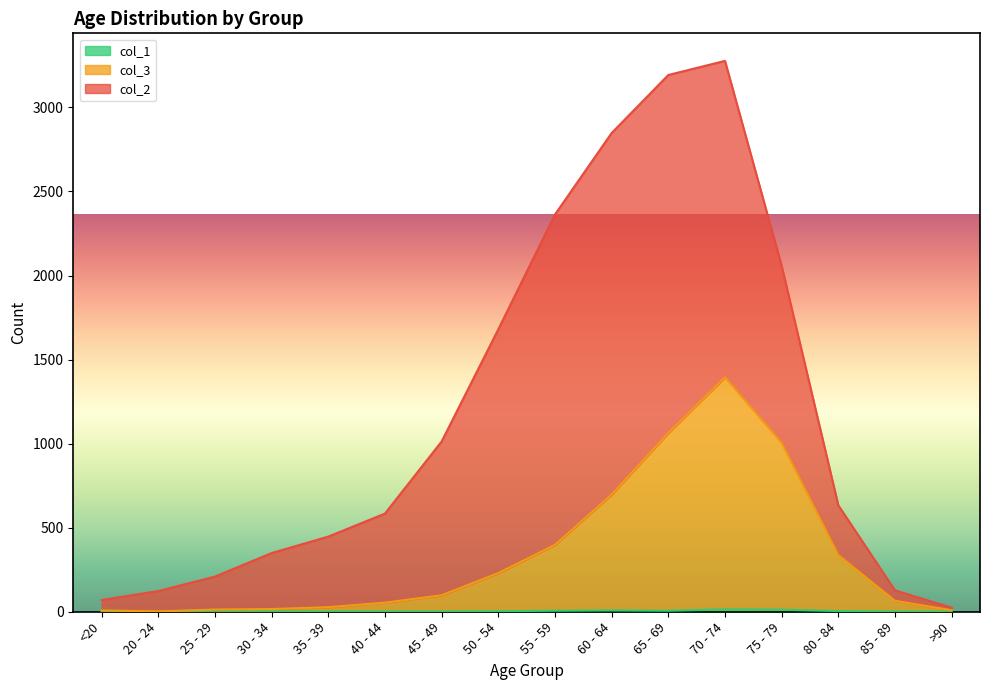

True or false: col_1 has a value of 14 at 70 - 74.

True